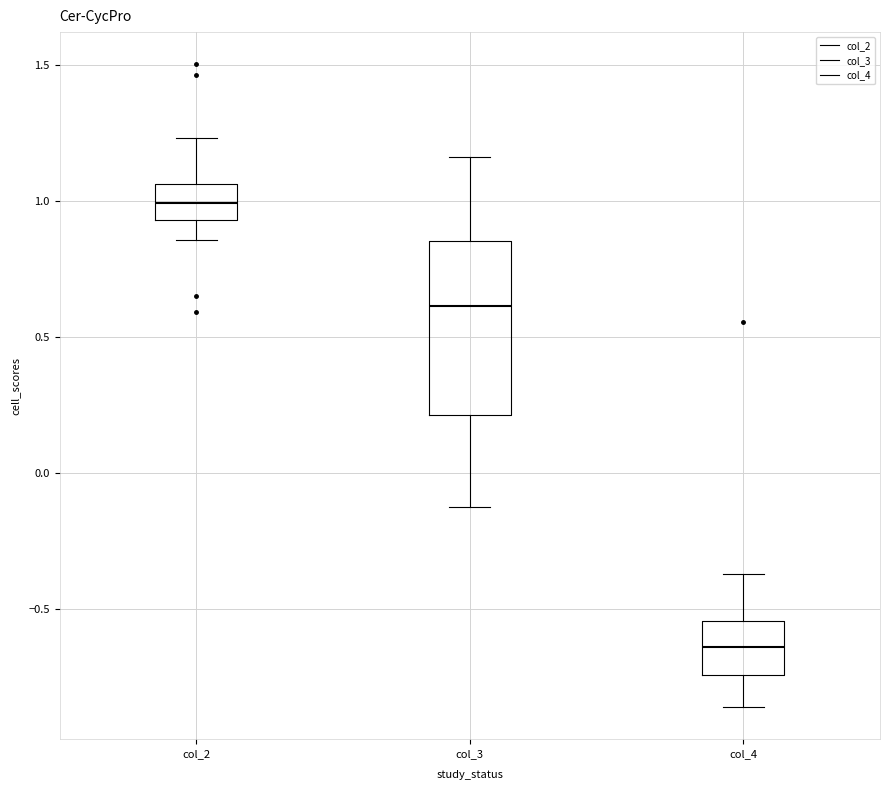

Reading left to right, transcribe this box plot: for each box, give where its median line is, the range the box spans, and where its two whiskers end, as read against the y-axis. The values are not printed on the chart, so give them approximately, as read against the axis.

col_2: median 1.00, box 0.95 to 1.05, whiskers 0.85 to 1.25
col_3: median 0.60, box 0.20 to 0.85, whiskers -0.10 to 1.15
col_4: median -0.65, box -0.75 to -0.55, whiskers -0.85 to -0.35